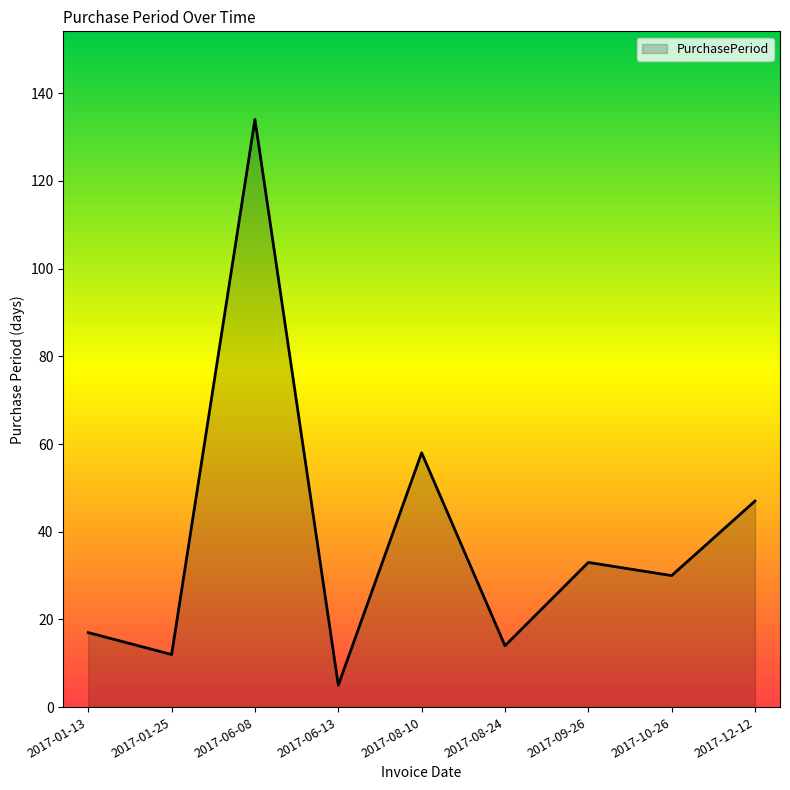

Reading right to left, list all the values displayed in this chart.

2017-12-12=47	2017-10-26=30	2017-09-26=33	2017-08-24=14	2017-08-10=58	2017-06-13=5	2017-06-08=134	2017-01-25=12	2017-01-13=17